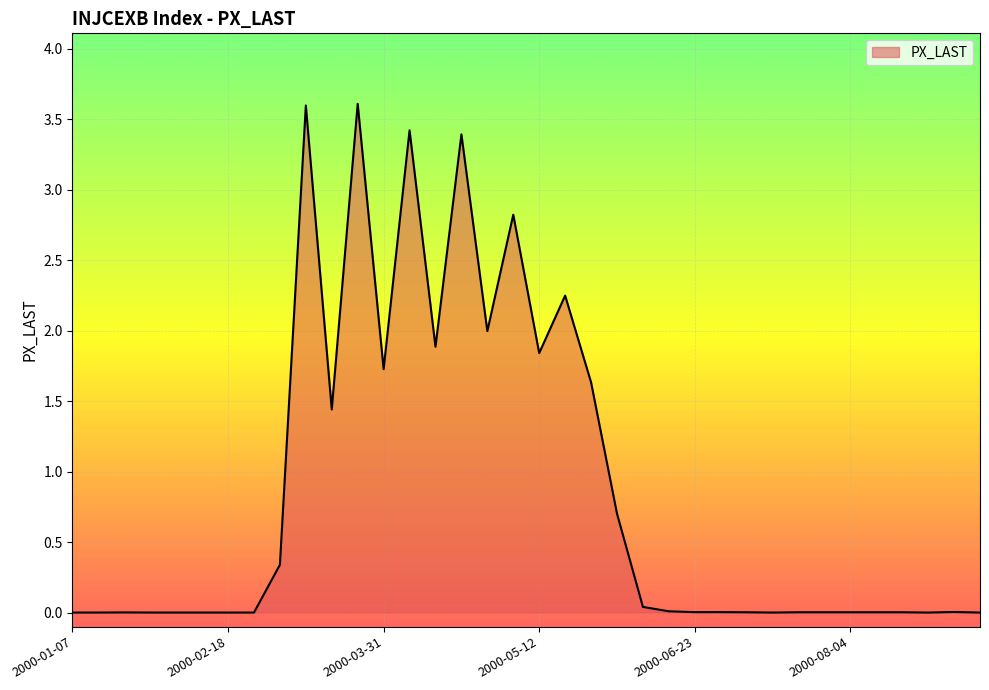

What is the difference between the maximum and minimum values?

3.6